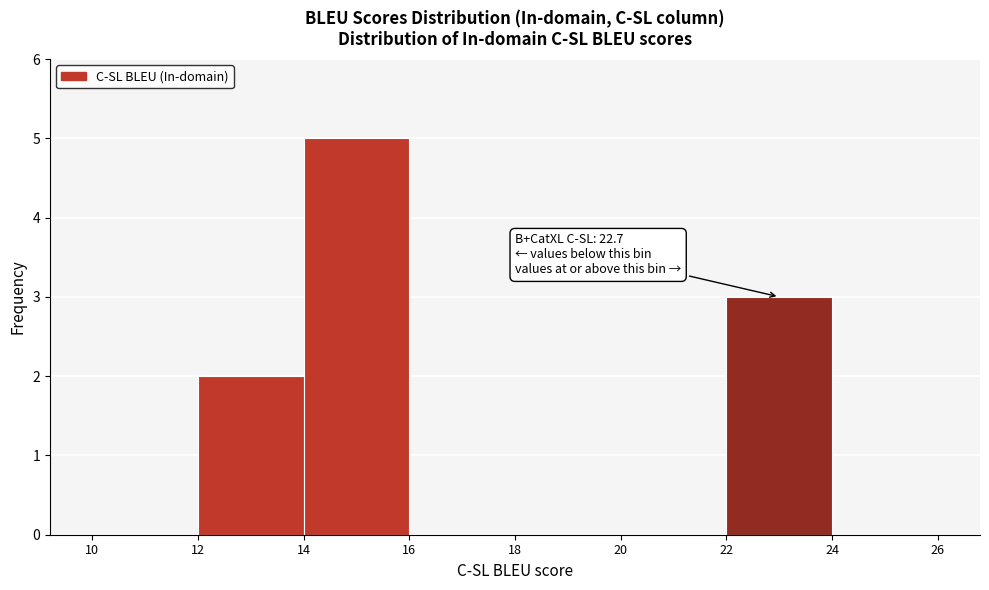

Which range on the x-axis has the tallest bar?

14 to 16